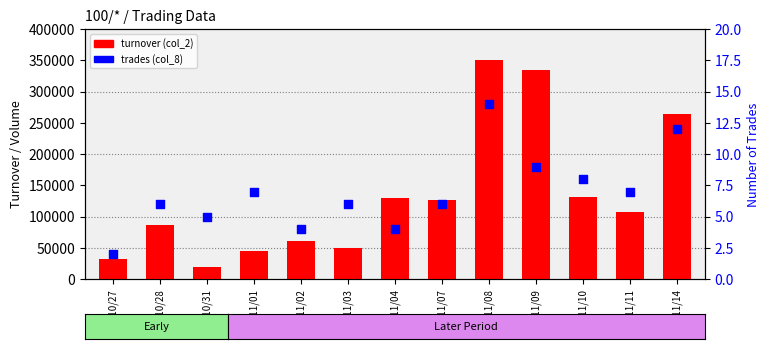

What is the total value across all series at 100/10/28?

86406